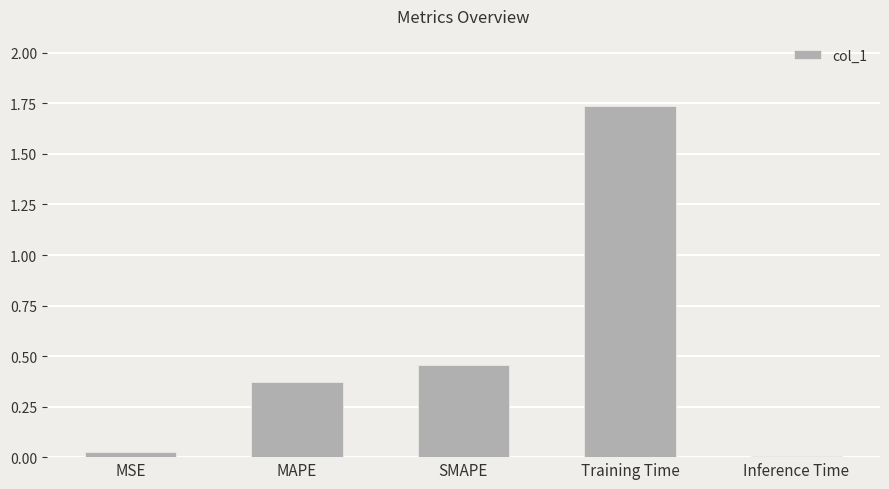

How many data points does each series have?

5